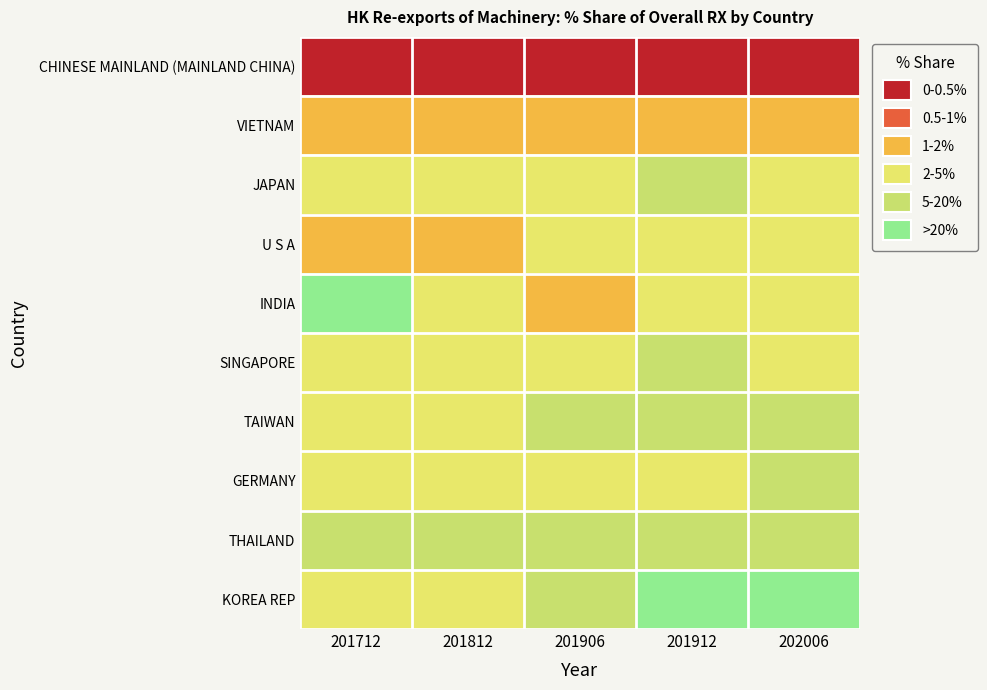

What is the total value across all series at 201912?

97.1